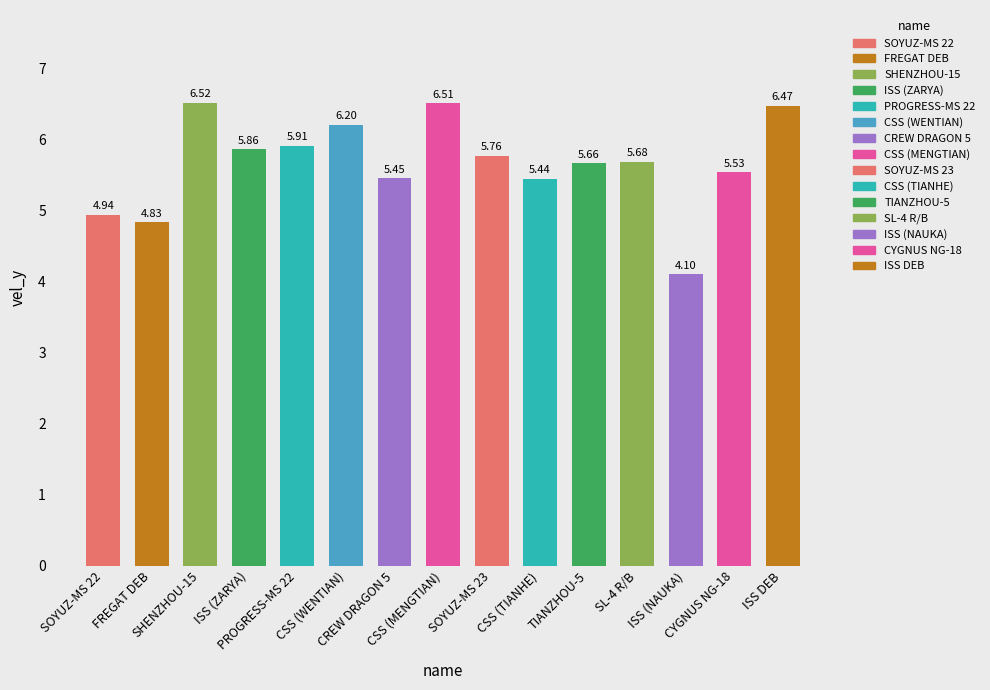

Which label corresponds to the largest value in the chart?

SHENZHOU-15